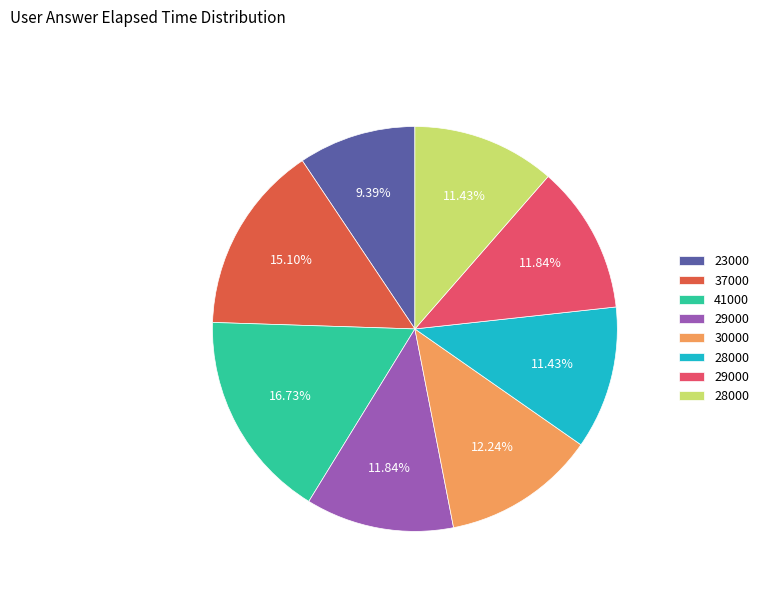

Is there any slice that represents more than half of the pie?

No